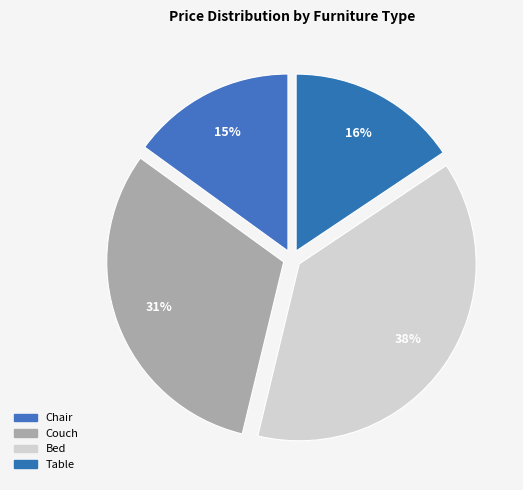

Combined, what portion of the pie is Table and Chair?

30.6%